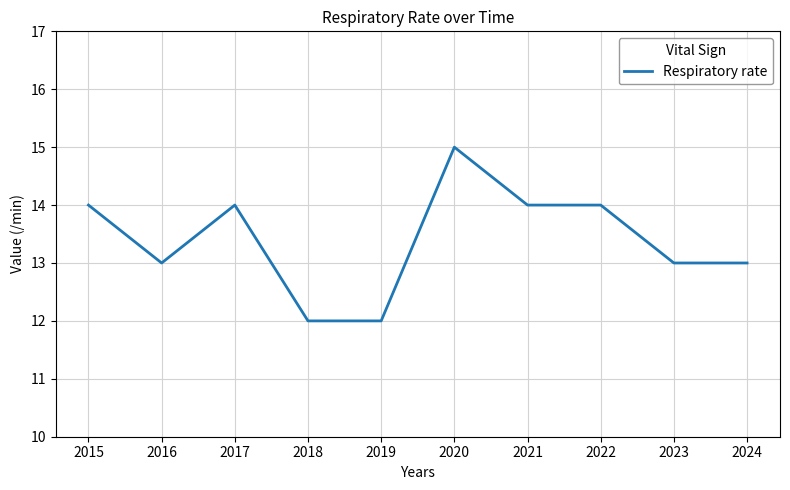

The chart shows a value of 13 at 2024. True or false?

True